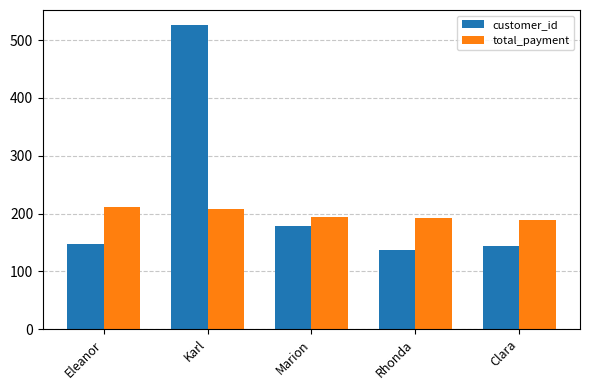

What is the difference between the customer_id values at Karl and Clara?

382.0